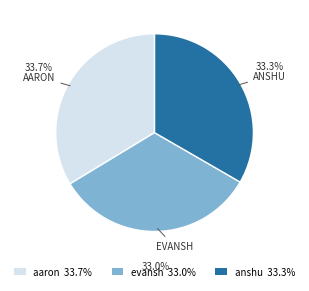

Does evansh represent more than half of the total?

No